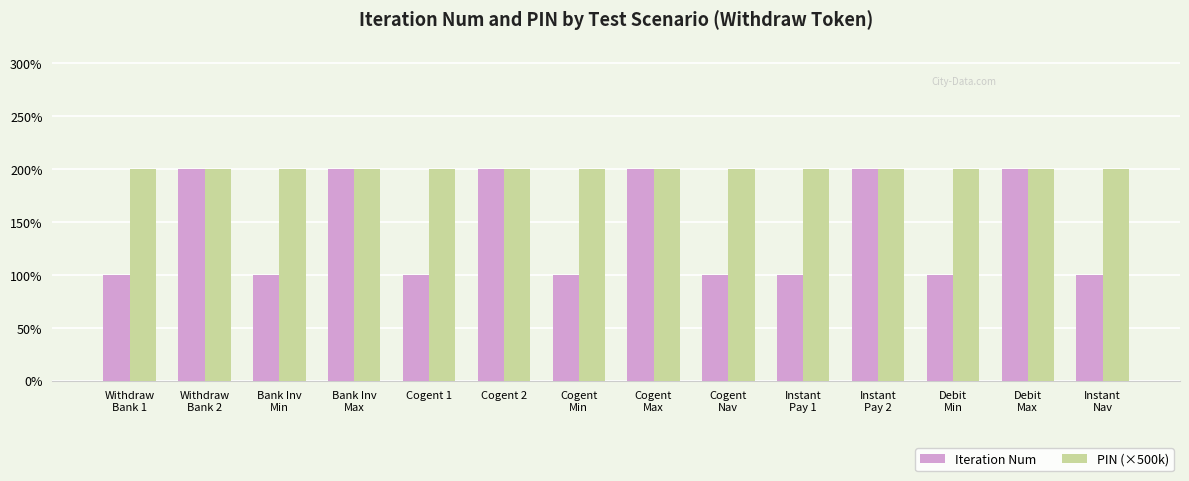

Are the bars grouped side by side (vs. stacked)?

Yes